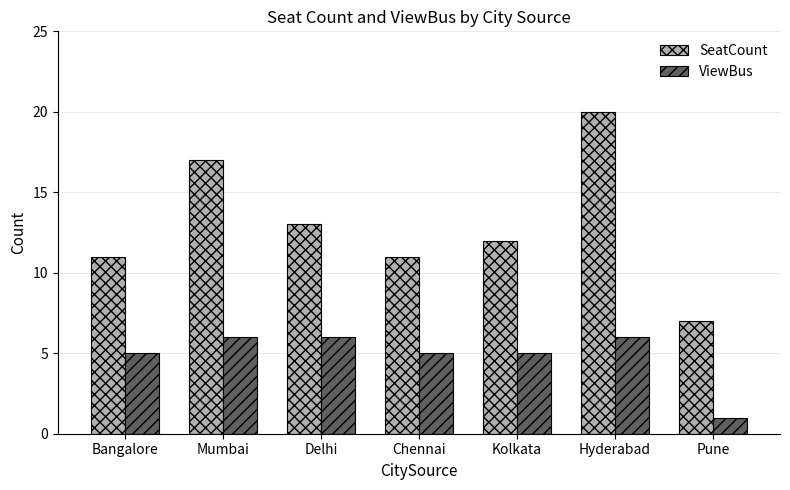

At which label does SeatCount reach its minimum?

Pune